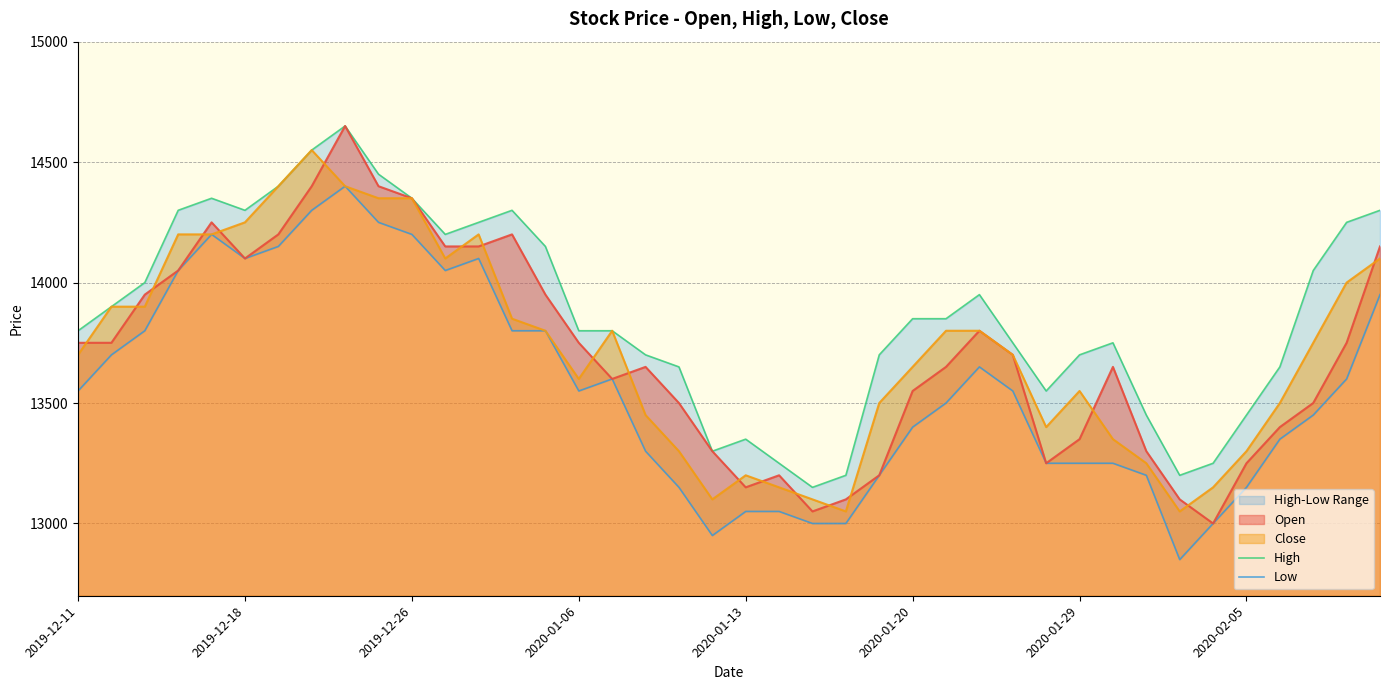

What is the average value of the Low series?

13568